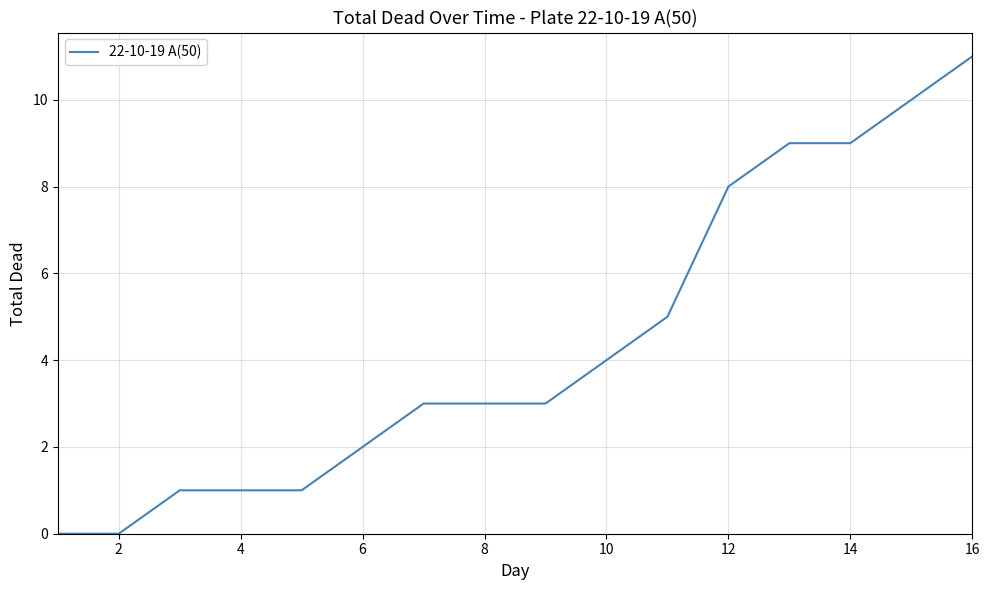

What is the average value?

4